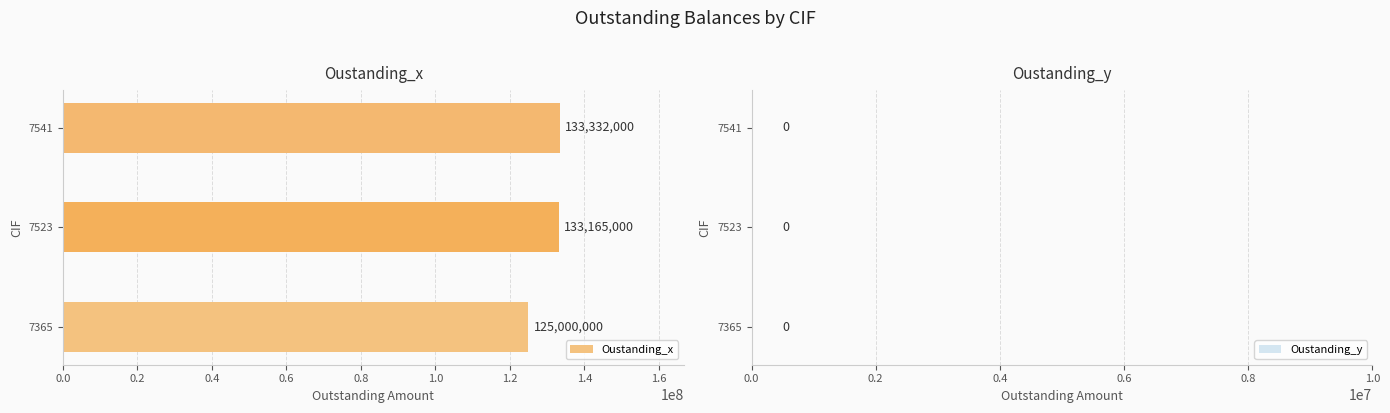

What value does the data have at 7365?

125000000